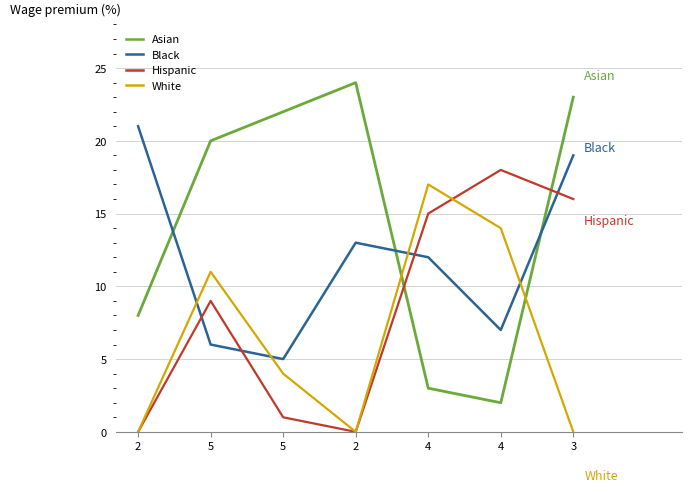

Does the chart display data point markers on the line(s)?

No